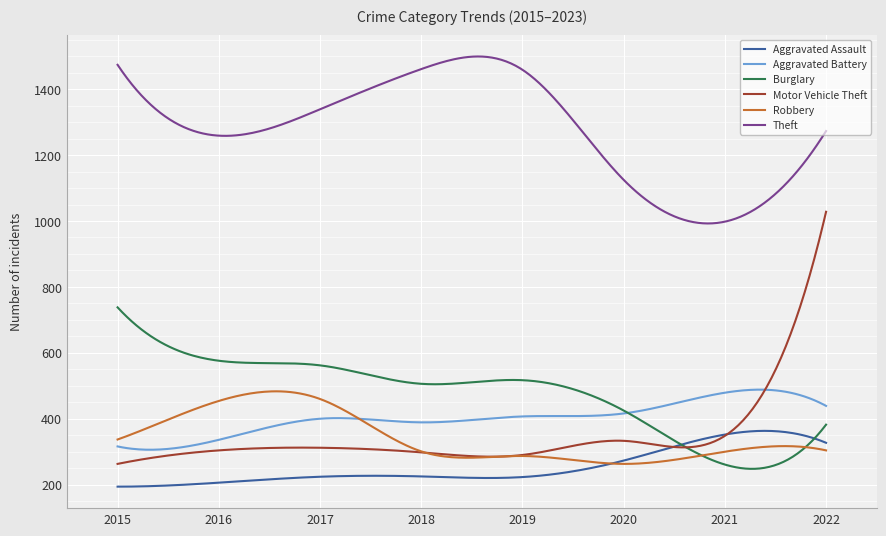

Which series has the largest range (max minus min)?

Motor Vehicle Theft